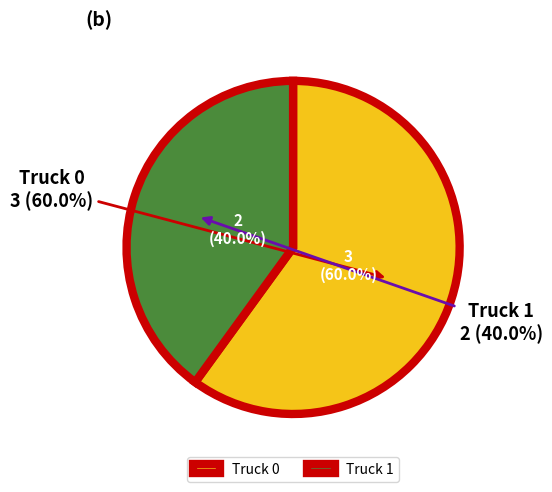

Approximately how many times larger is the value at Truck 0 compared to Truck 1?

1.5